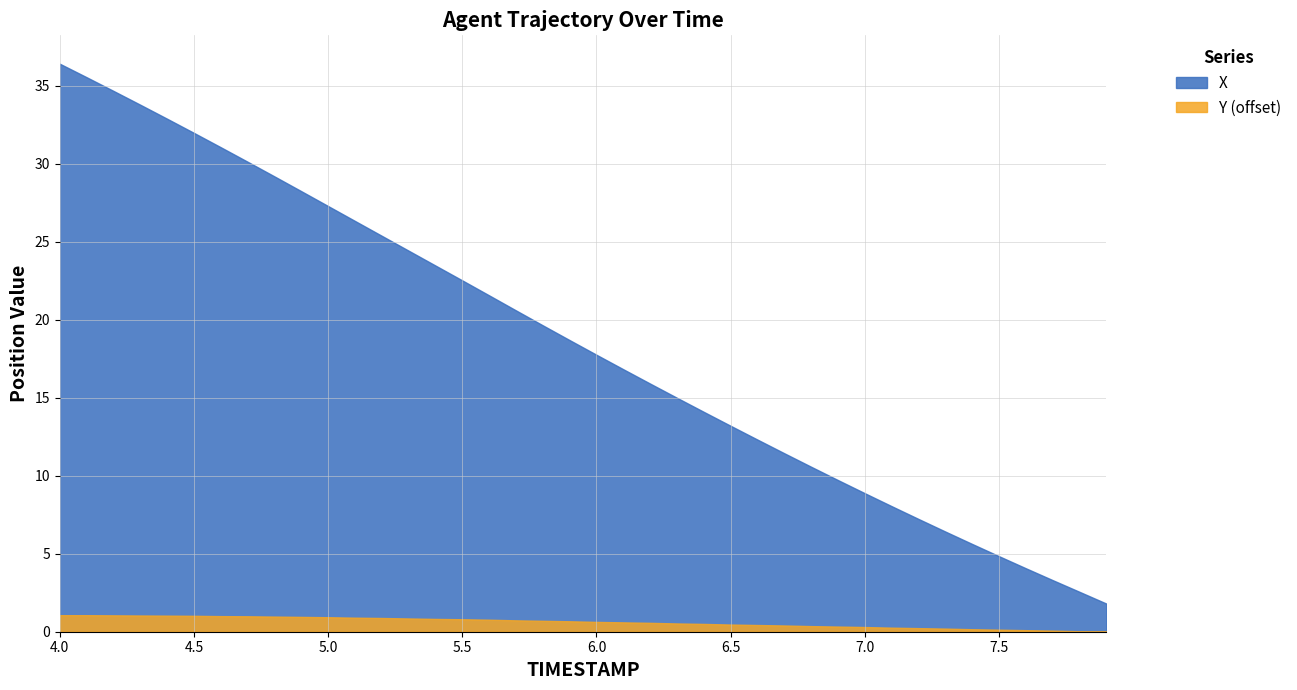

Which series has the widest spread of values?

X